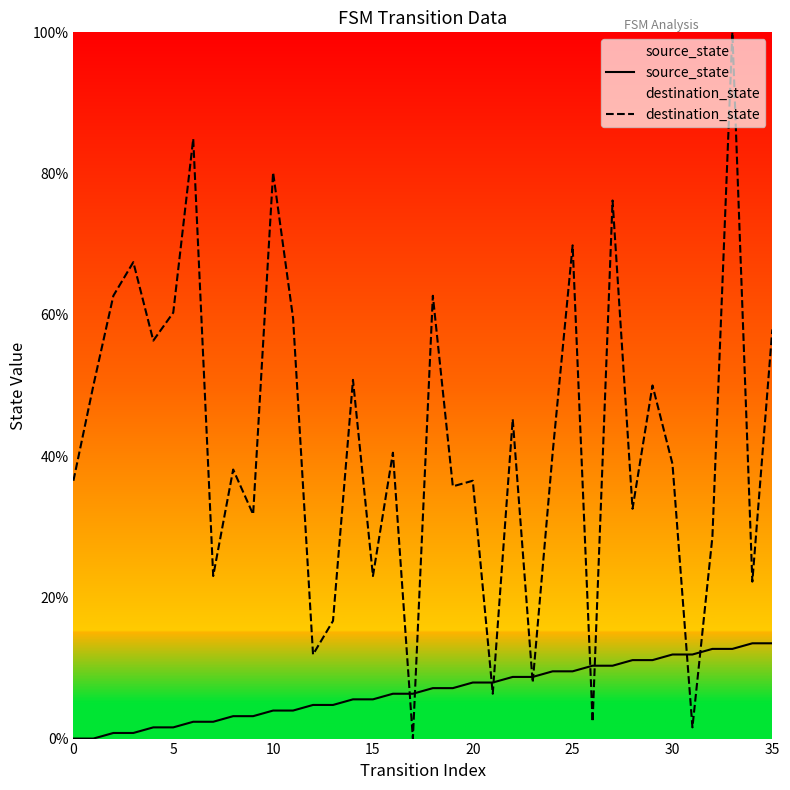

How many values in destination_state are above zero?

35